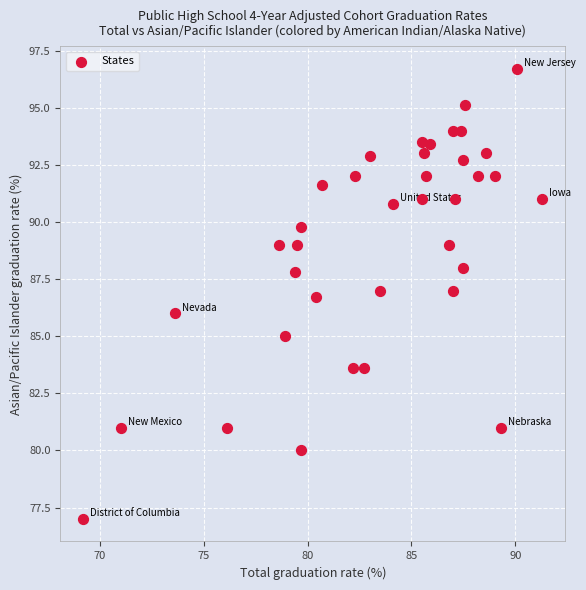

What is the range of X values (max minus min)?

22.1